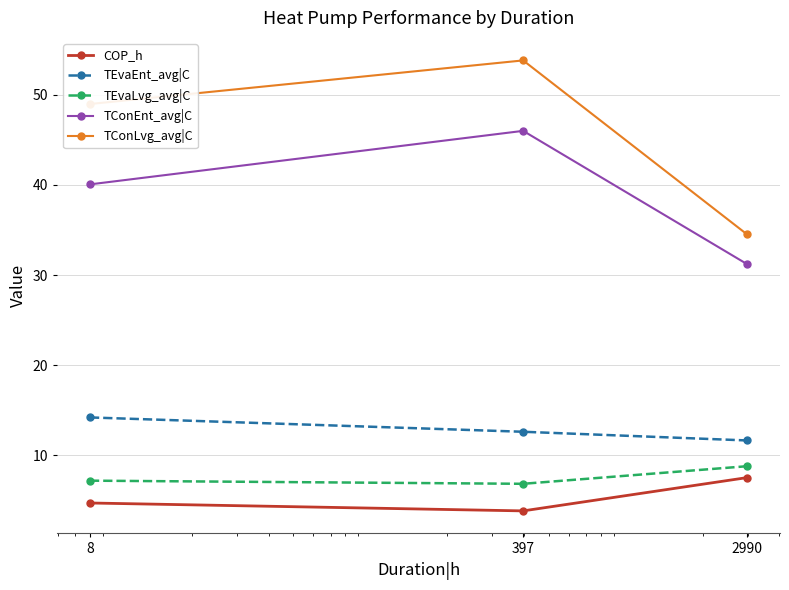

Which series has the widest spread of values?

TConLvg_avg|C